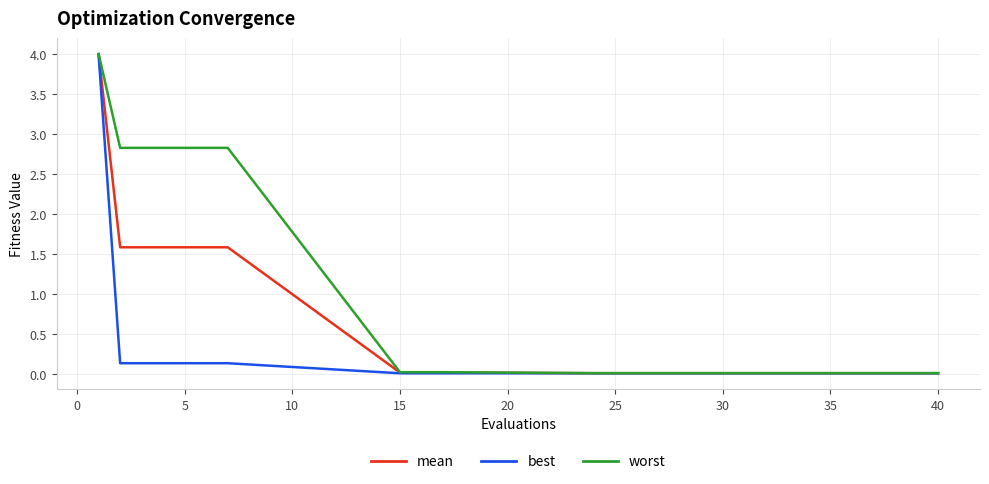

What is the greatest value displayed?

4.0